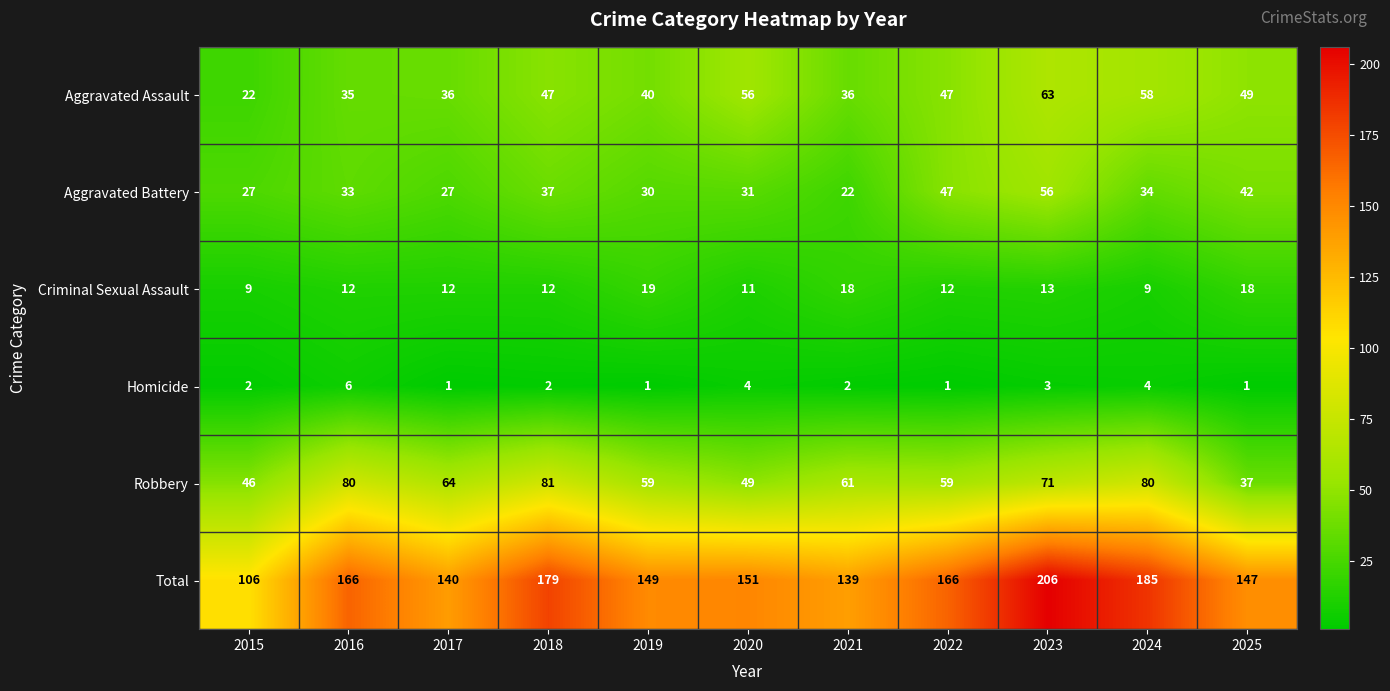

What is the greatest value displayed?

206